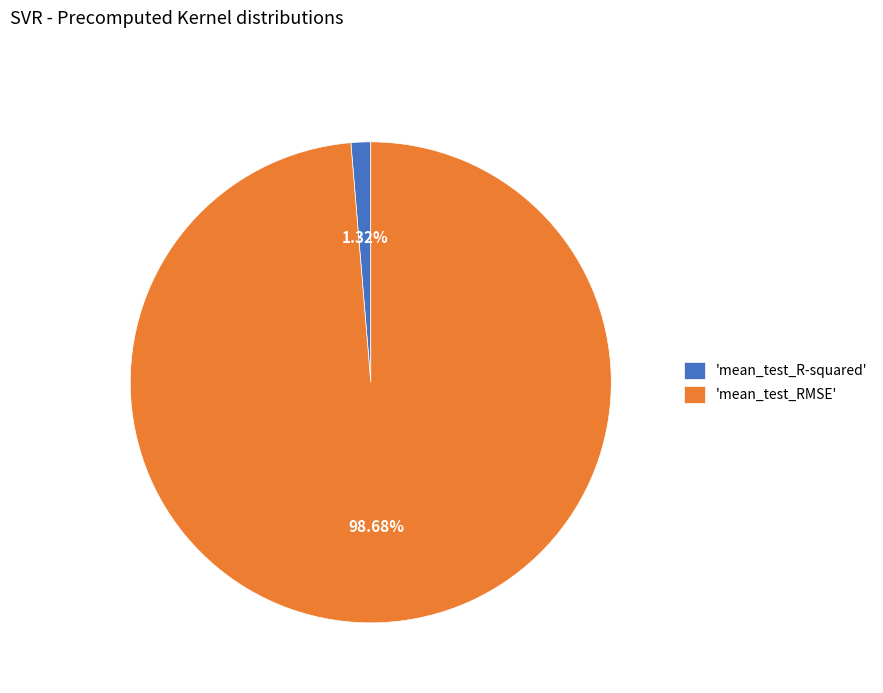

To the nearest percent, what is the average slice percentage?

50%